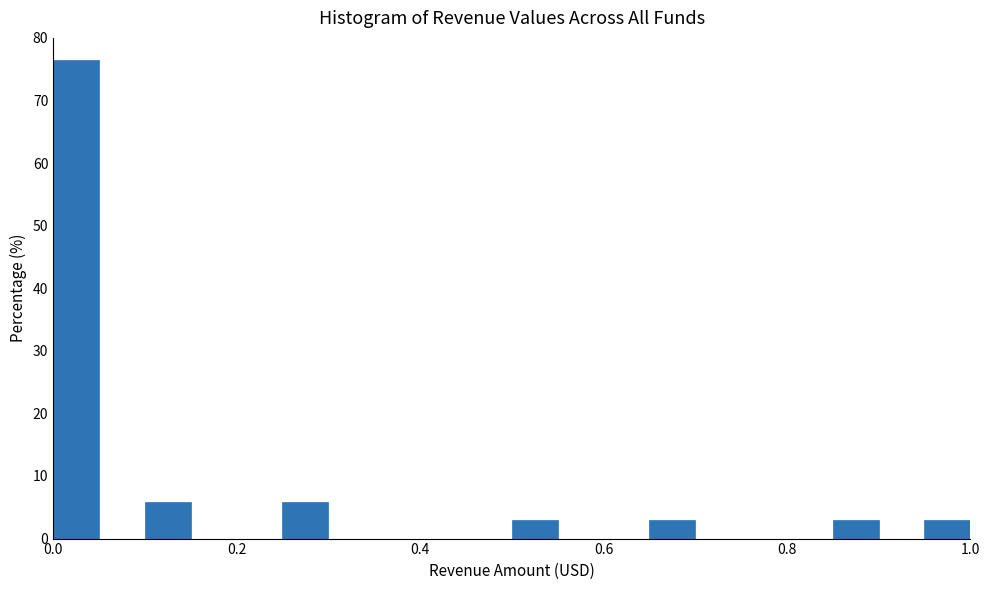

Around what value on the x-axis is the tallest bar? Give the approximate position of its centre, as read against the axis.

0.02